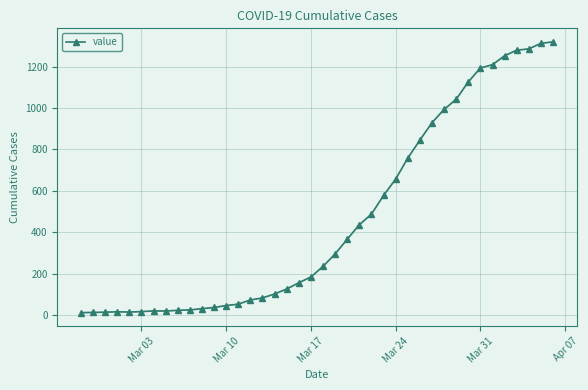

What is the average value?

467